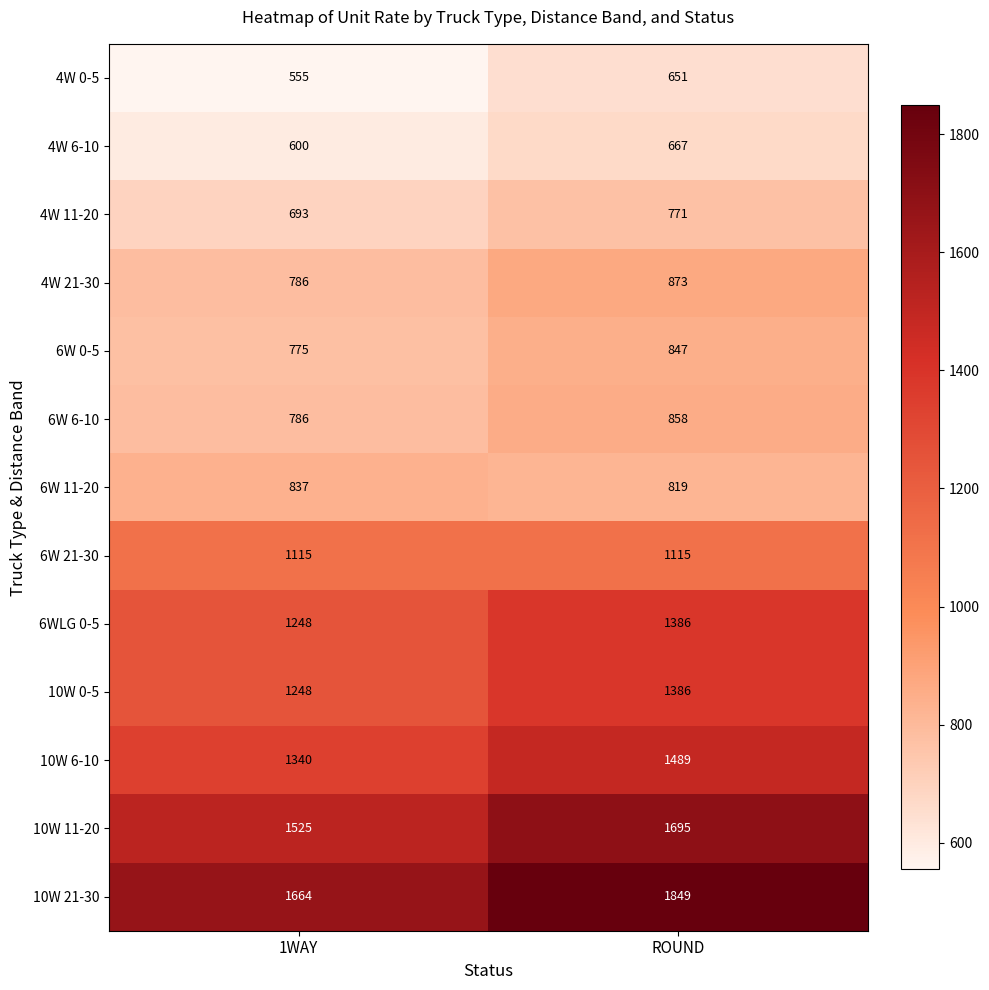

Which series has the largest total across all categories?

10W 21-30